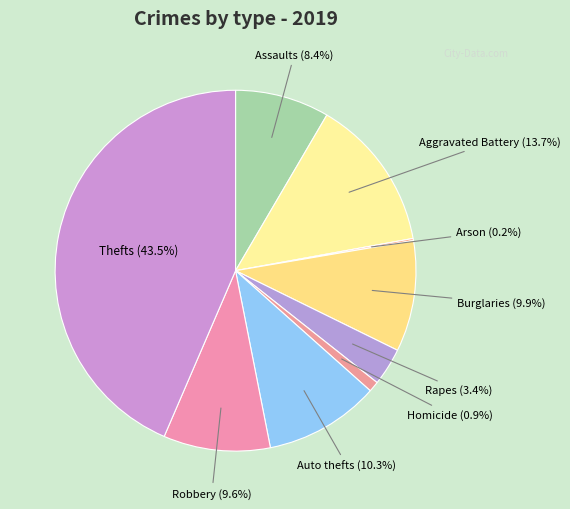

What is the largest slice in the pie chart?

Theft